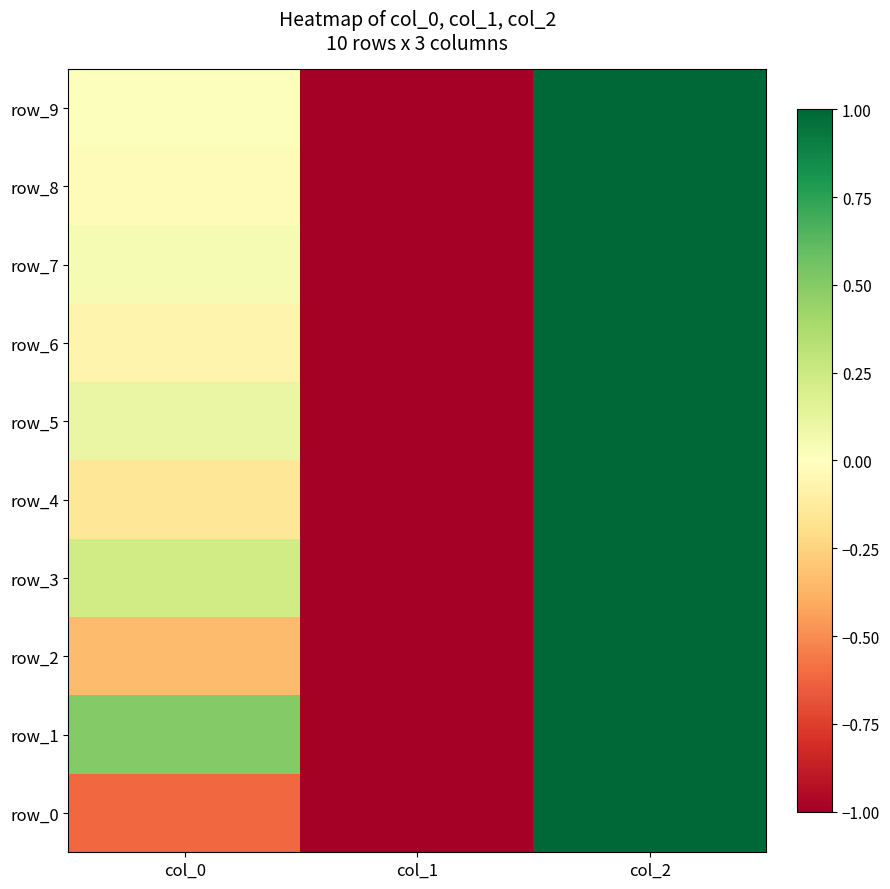

Which series changed the most between col_0 and col_2?

row_0